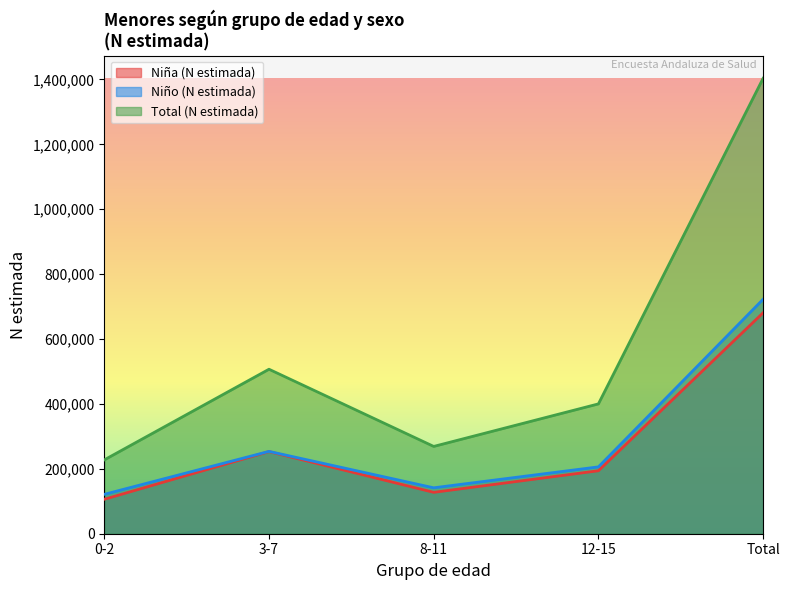

List the labels in order of Total (N estimada) value, largest first.

Total, 3-7, 12-15, 8-11, 0-2